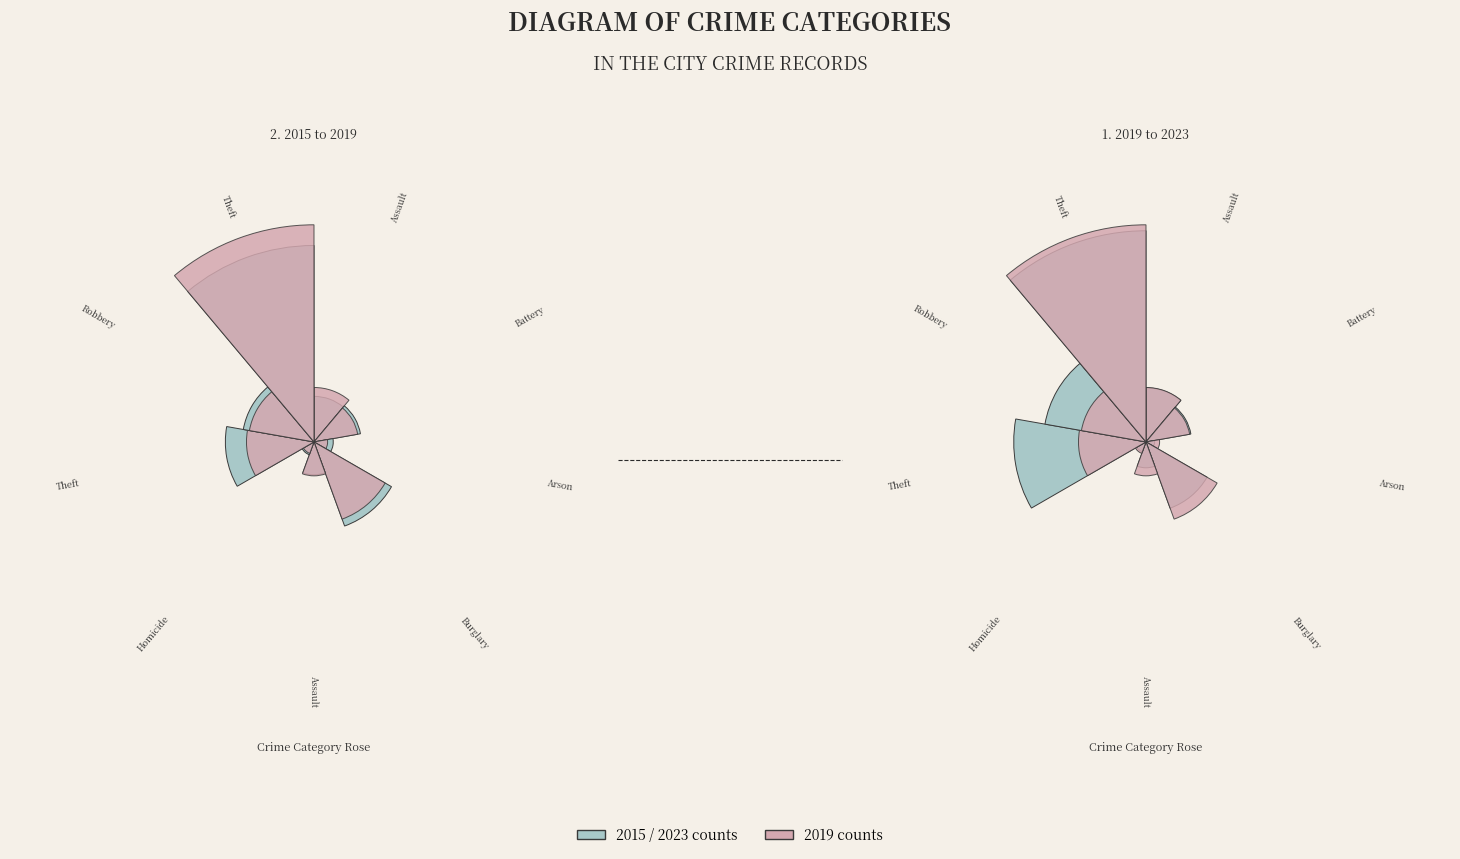

Count the number of slices in the pie.

9